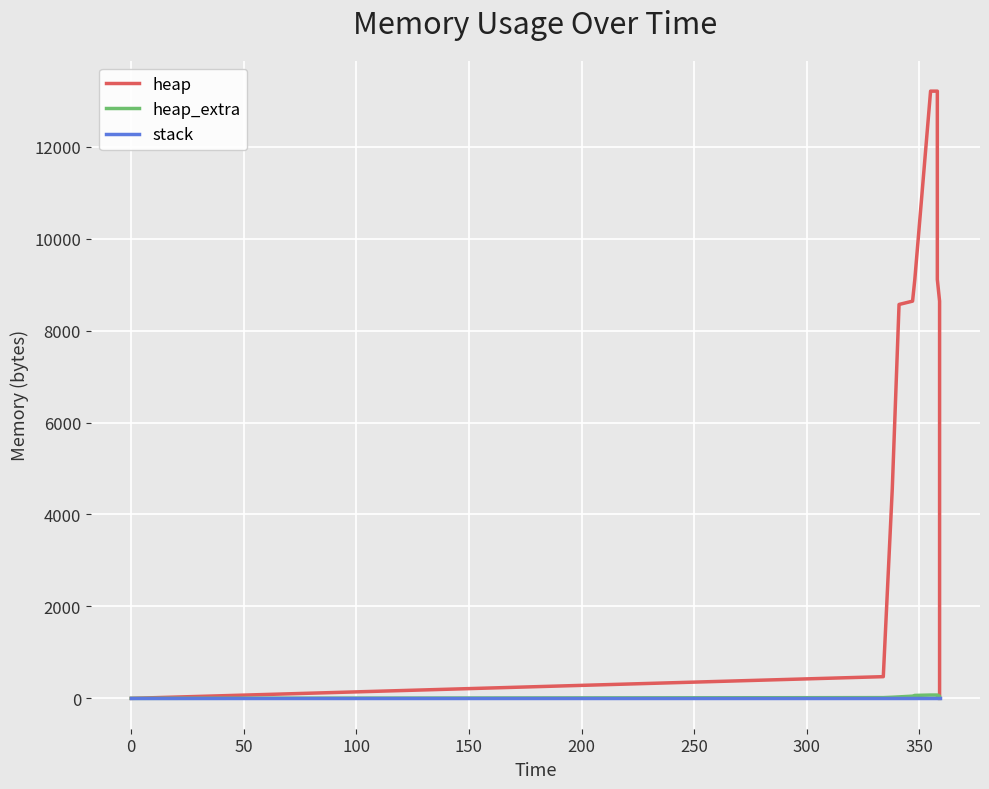

Count the number of categories in the chart.

14